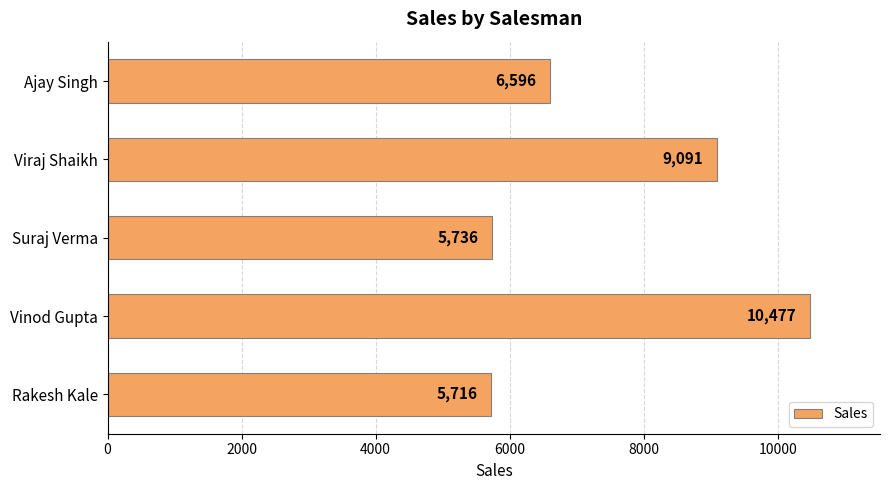

Reading bottom to top, transcribe all the data shown in this chart.

Rakesh Kale=5716	Vinod Gupta=10477	Suraj Verma=5736	Viraj Shaikh=9091	Ajay Singh=6596